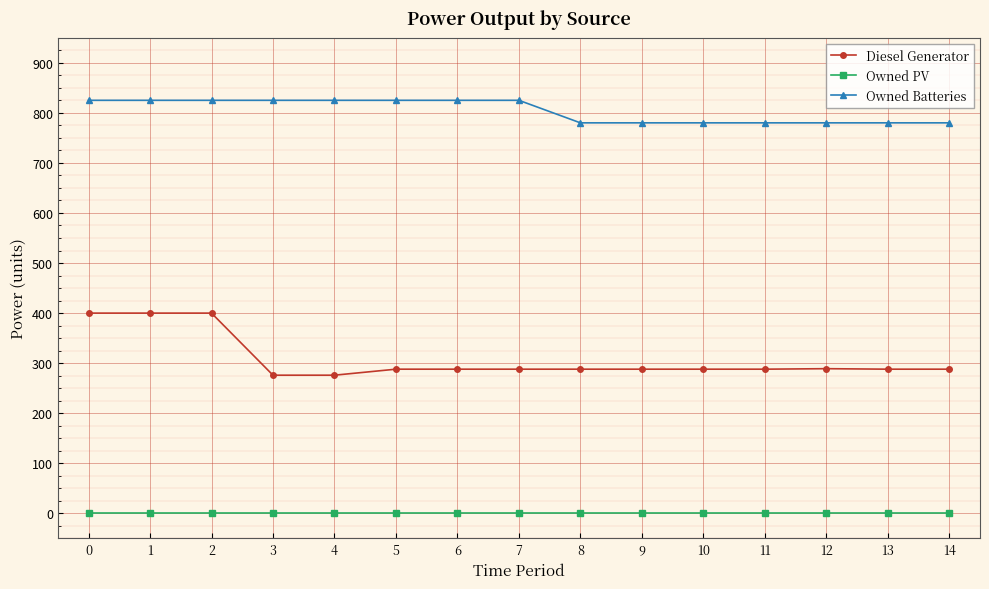

How many categories are shown in the chart?

15